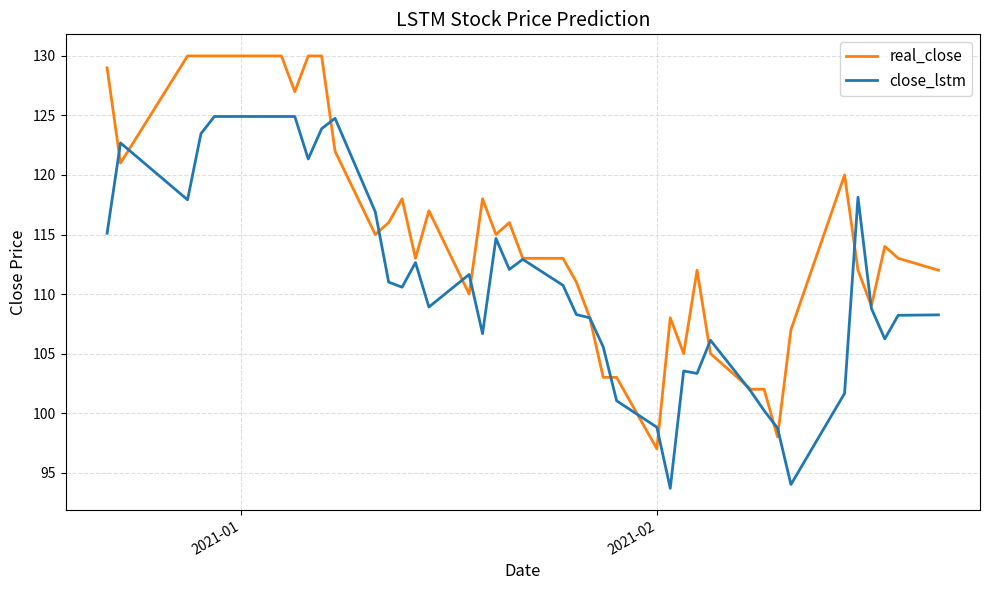

What is the minimum value for real_close?

97.0